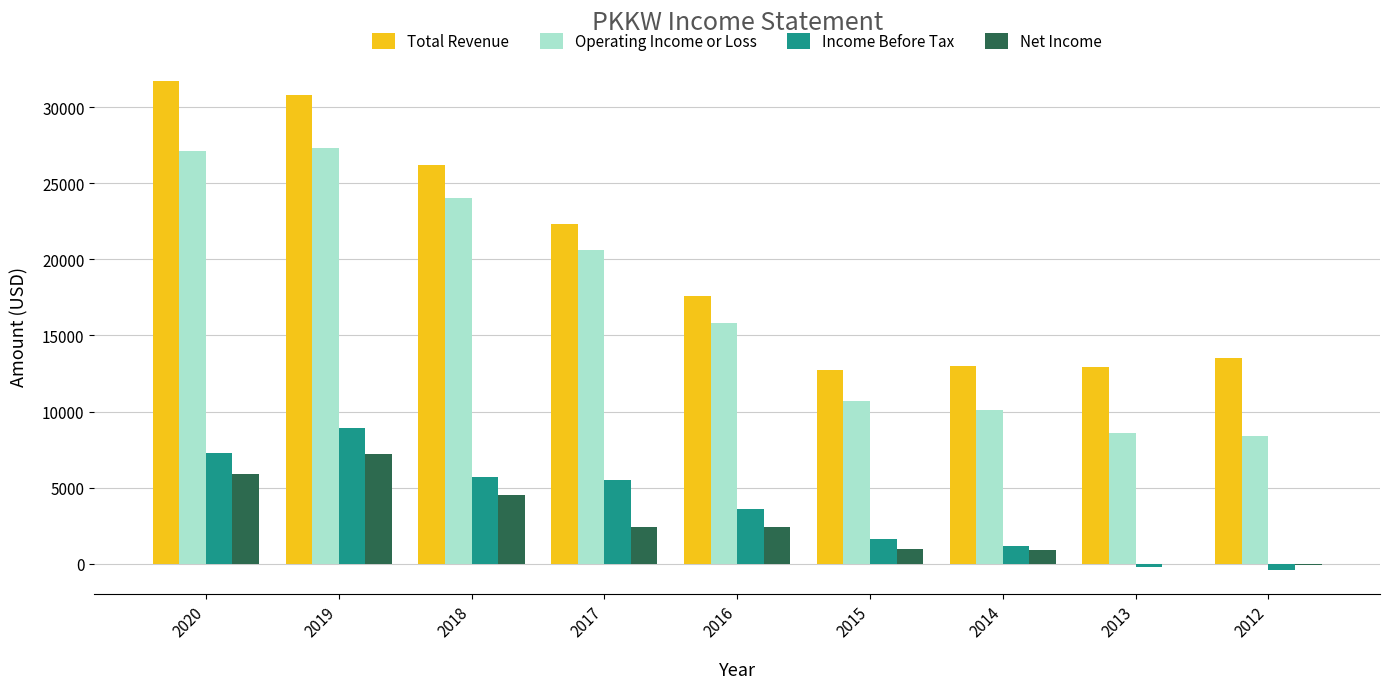

Which category has the highest value across all series?

2020